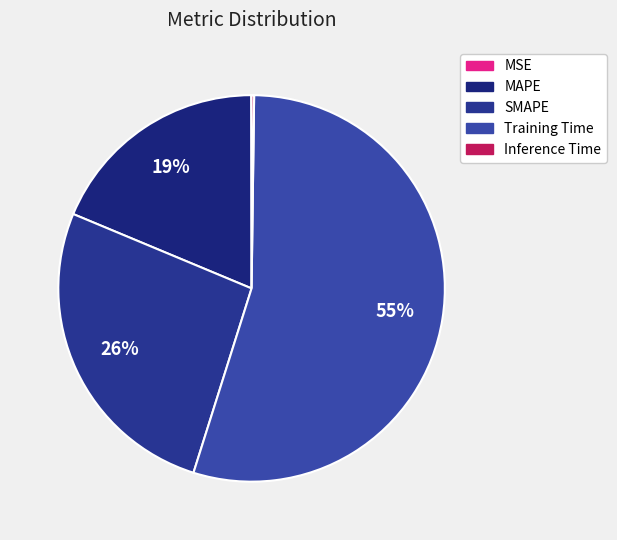

How much of the chart is everything except Training Time?

45.3%